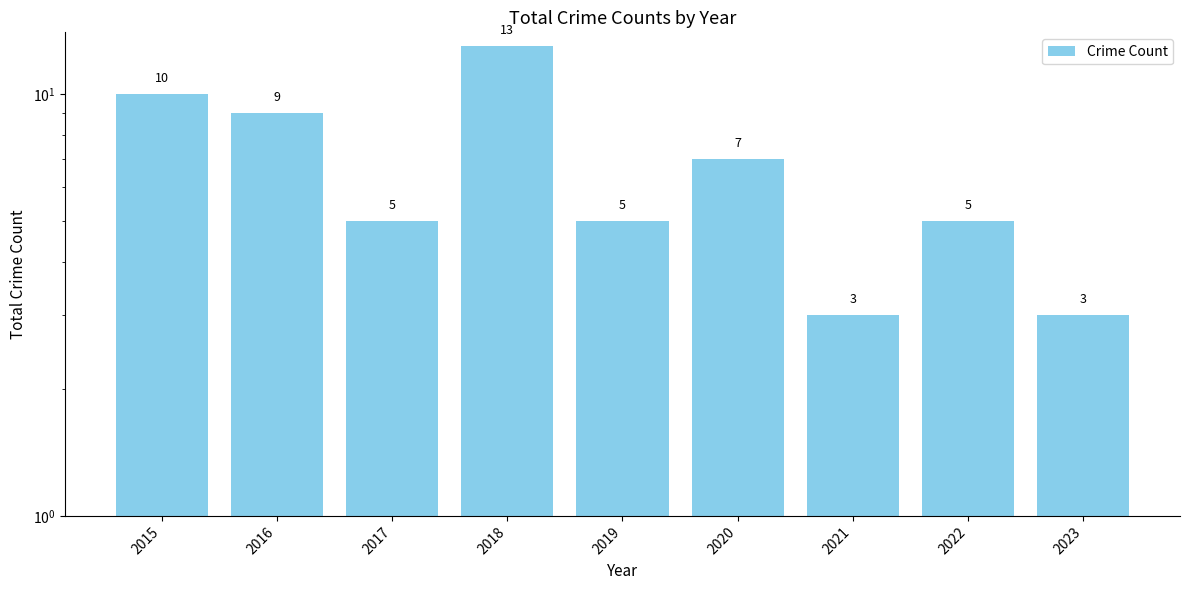

What is the value of the 9th bar from the left?

3